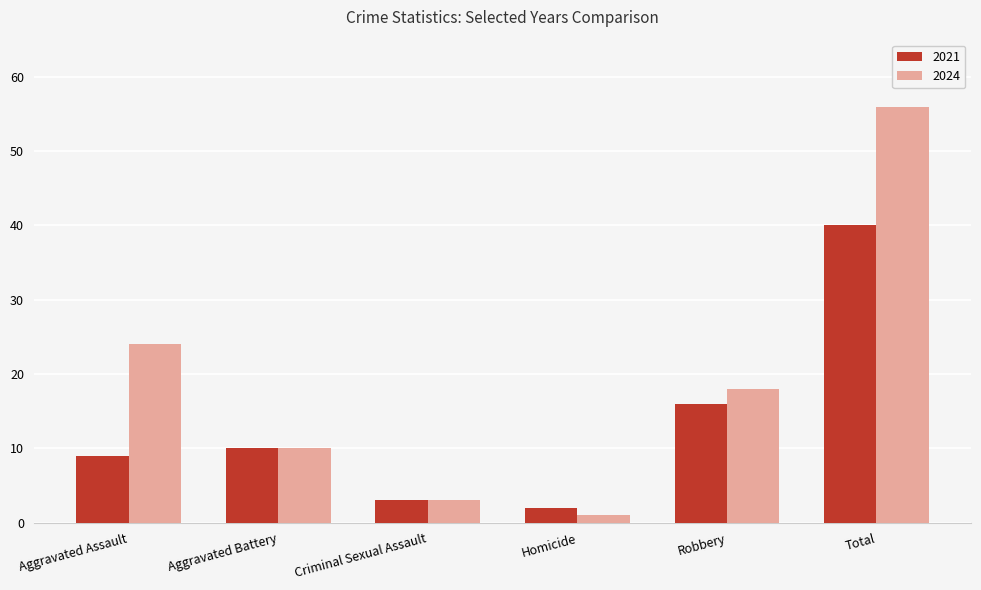

Which series changed the most between Criminal Sexual Assault and Robbery?

2024